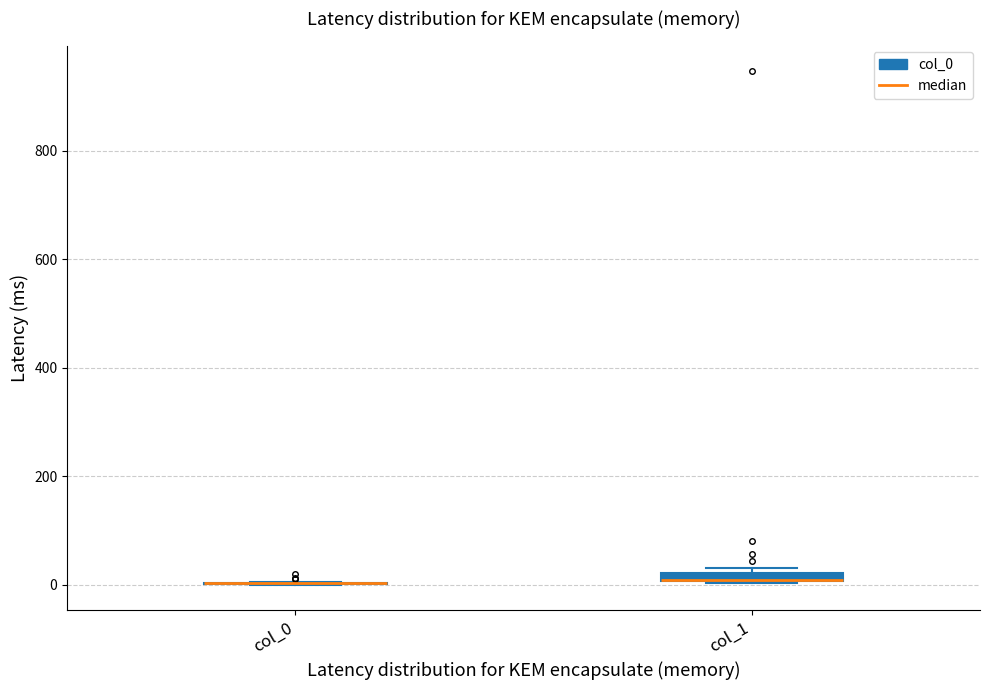

Where is the upper edge of the box for col_1 on the y-axis? The values are not printed on the chart, so give them approximately, as read against the axis.

20